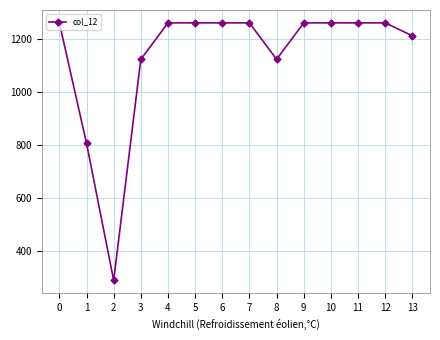

What is the greatest value displayed?

1261.6